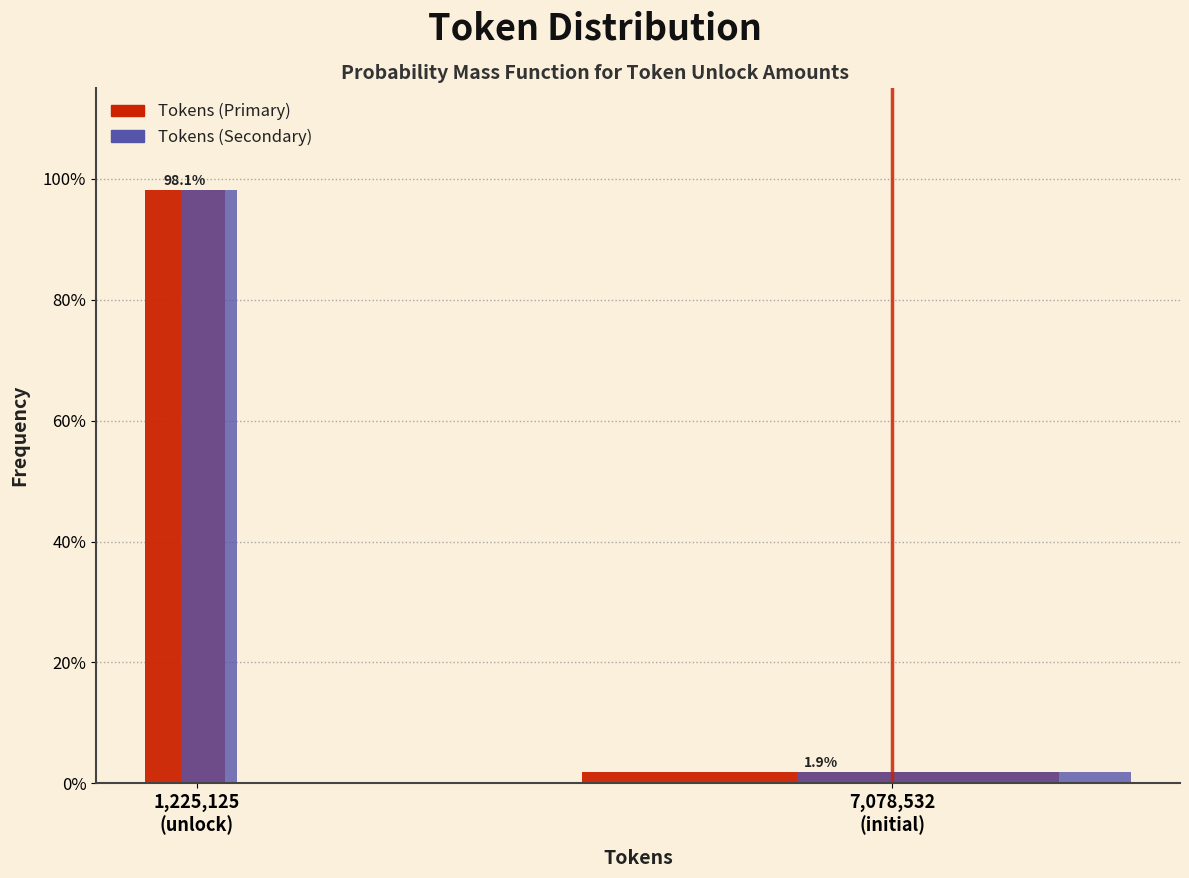

Reading left to right, what are all the values shown in this chart?

Tokens (Primary): 98.1	1.9
Tokens (Secondary): 98.1	1.9